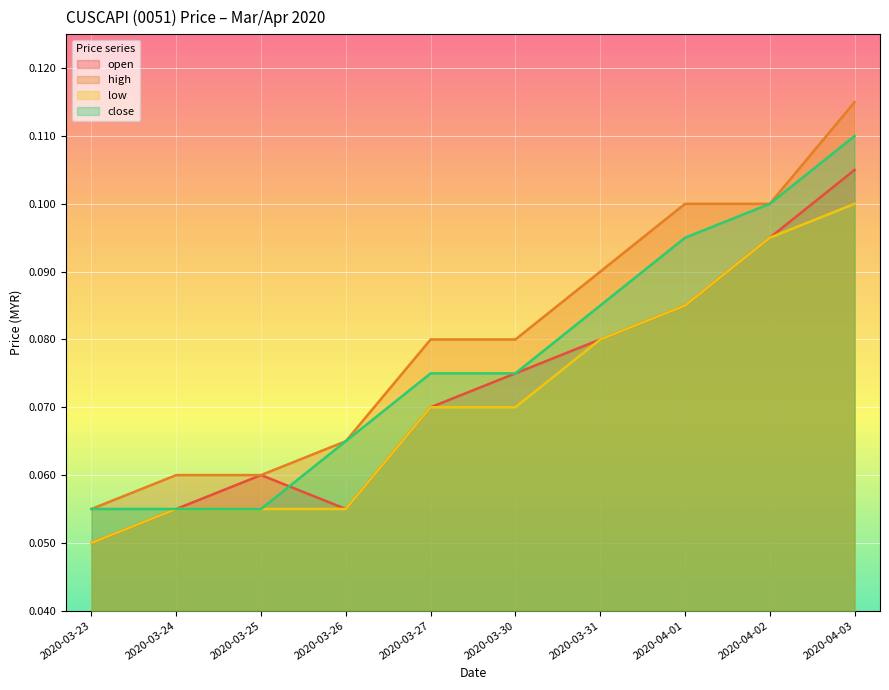

How many lines are shown in the chart?

4